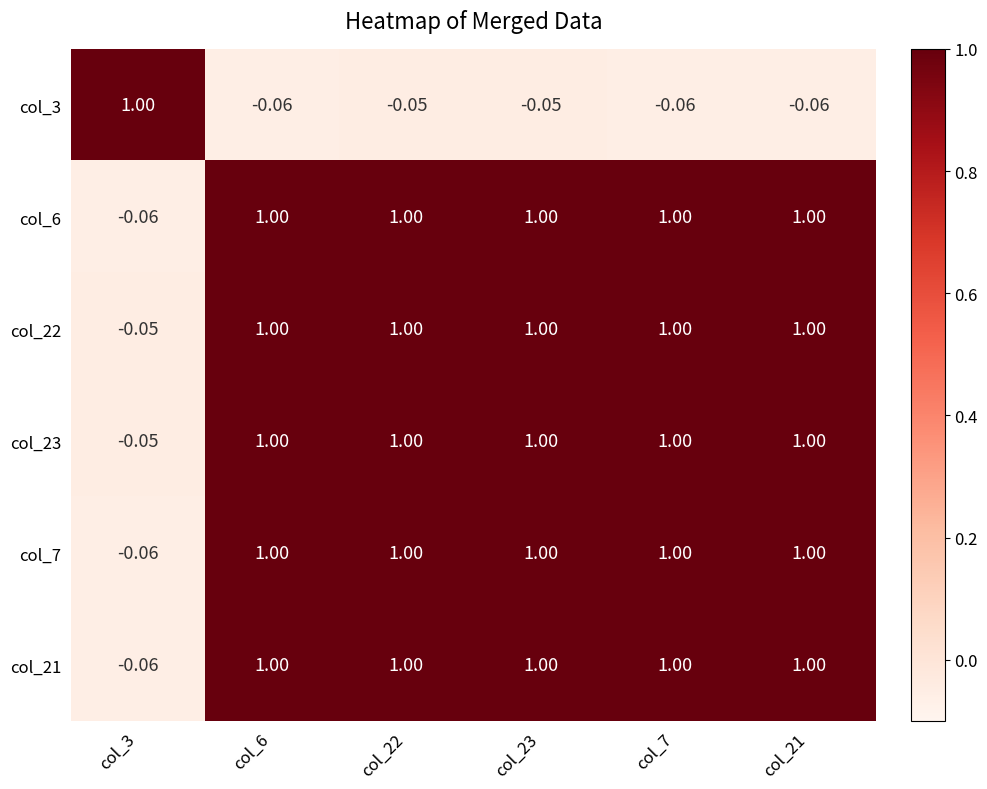

Is the value of col_7 at col_6 greater than the value of col_3 at col_23?

Yes